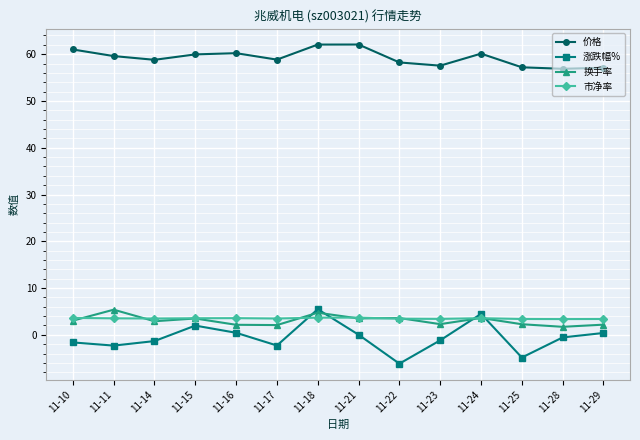

True or false: 换手率 has more than 0 points higher than both neighbors.

True